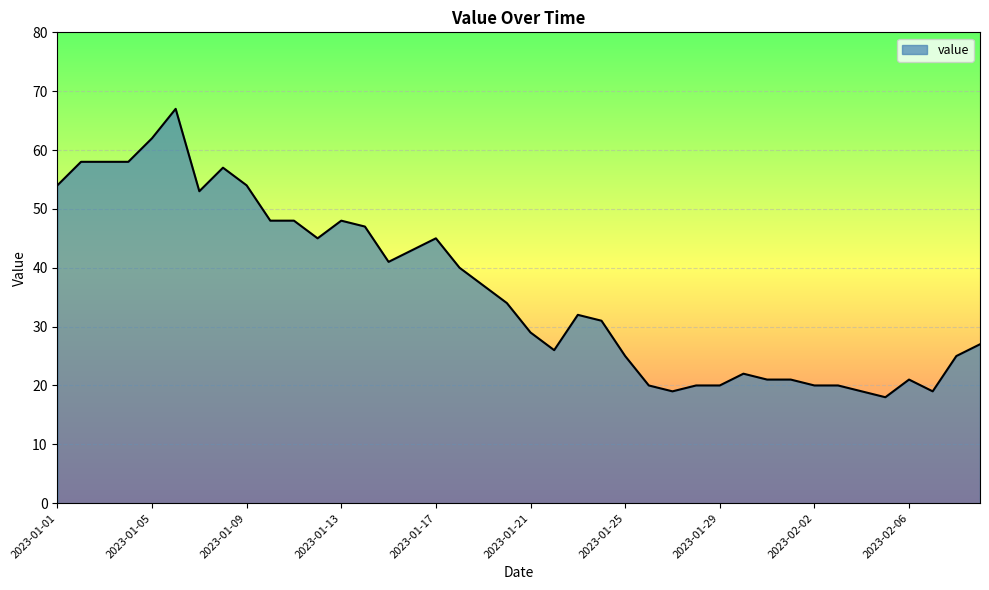

What is the greatest value displayed?

67